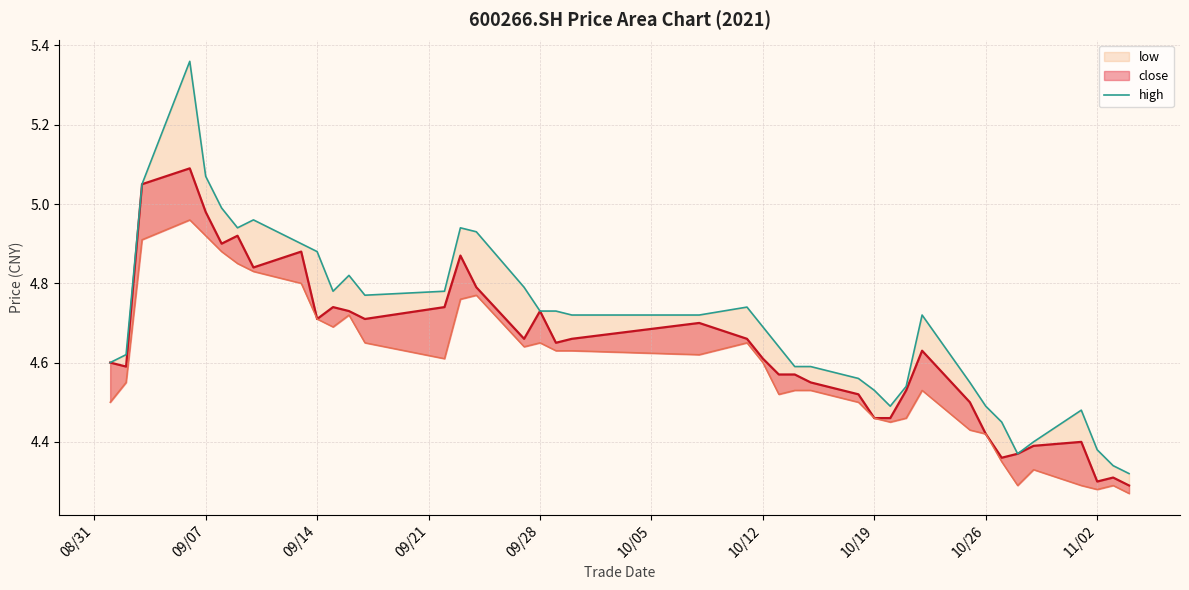

Which series has the largest range (max minus min)?

high